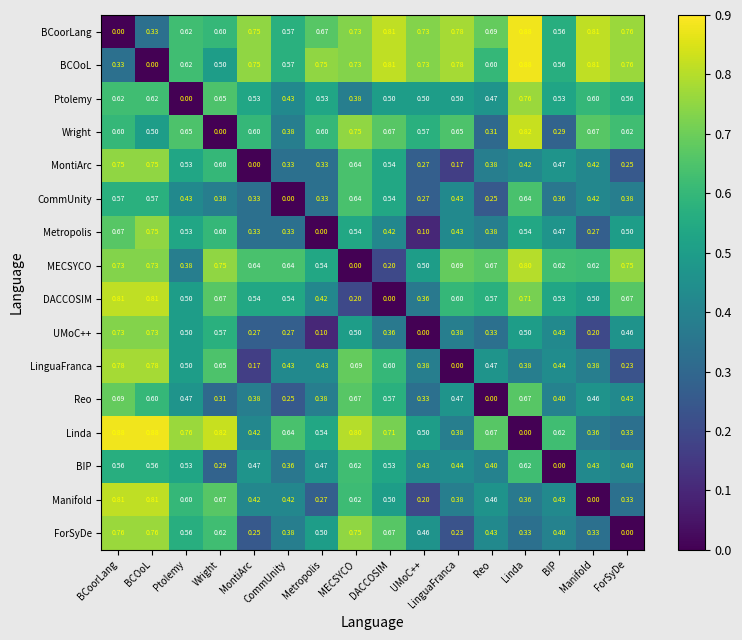

Which series has the largest total across all categories?

BCoorLang